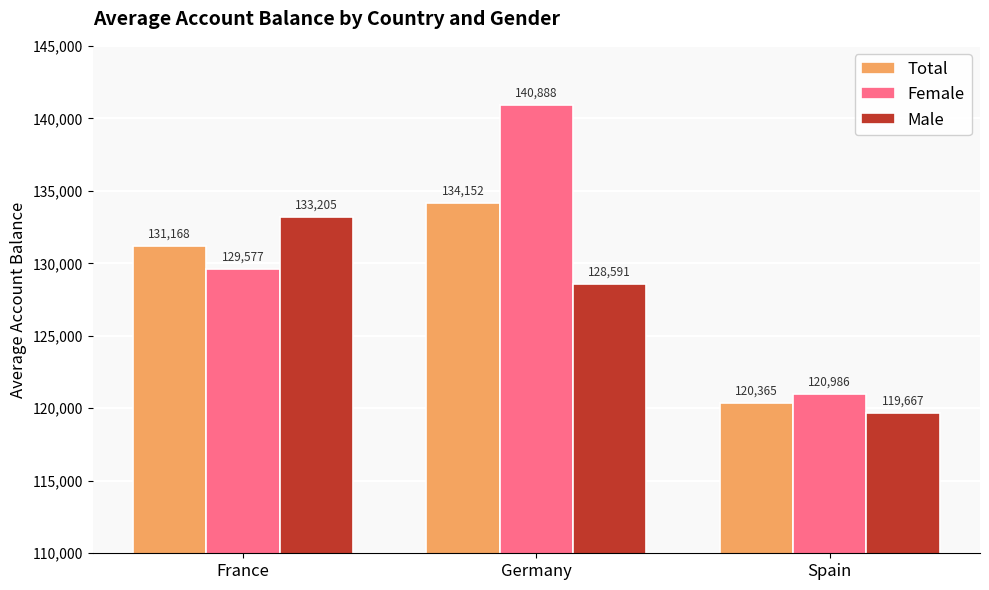

Count the number of data series in this chart.

3